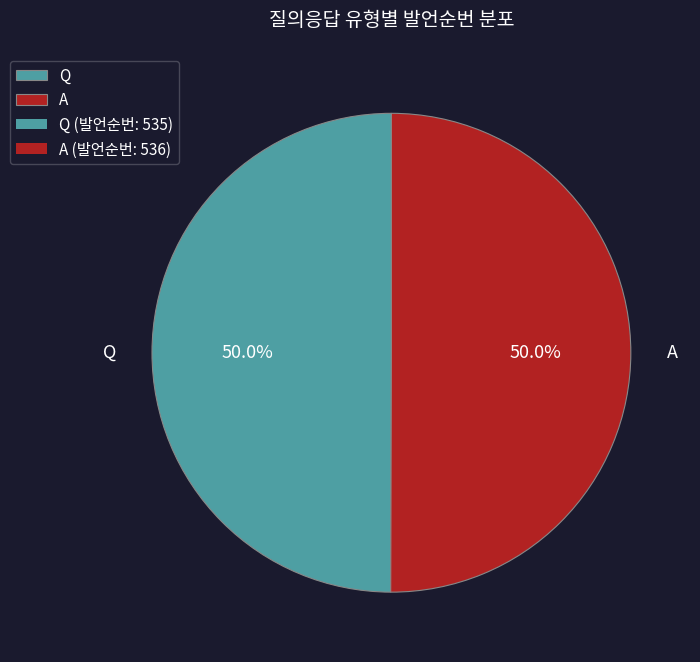

What is the ratio of the value at A to the value at Q?

1.0